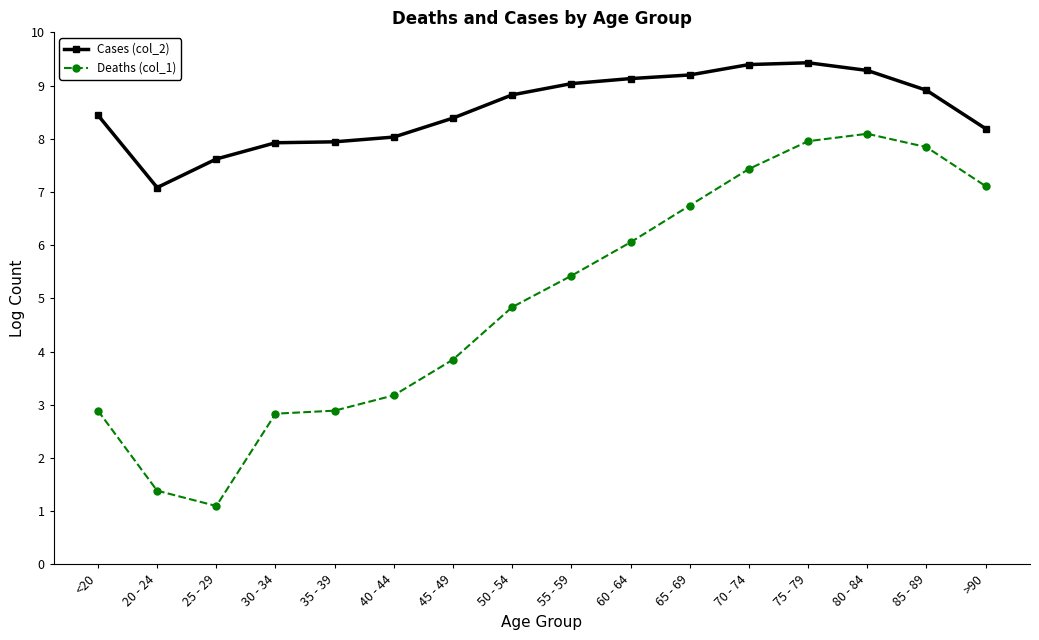

Reading left to right, transcribe all the data shown in this chart.

Cases (col_2): <20=8.4	20 - 24=7.1	25 - 29=7.6	30 - 34=7.9	35 - 39=7.9	40 - 44=8.0	45 - 49=8.4	50 - 54=8.8	55 - 59=9.0	60 - 64=9.1	65 - 69=9.2	70 - 74=9.4	75 - 79=9.4	80 - 84=9.3	85 - 89=8.9	>90=8.2
Deaths (col_1): <20=2.9	20 - 24=1.4	25 - 29=1.1	30 - 34=2.8	35 - 39=2.9	40 - 44=3.2	45 - 49=3.9	50 - 54=4.8	55 - 59=5.4	60 - 64=6.1	65 - 69=6.7	70 - 74=7.4	75 - 79=8.0	80 - 84=8.1	85 - 89=7.8	>90=7.1